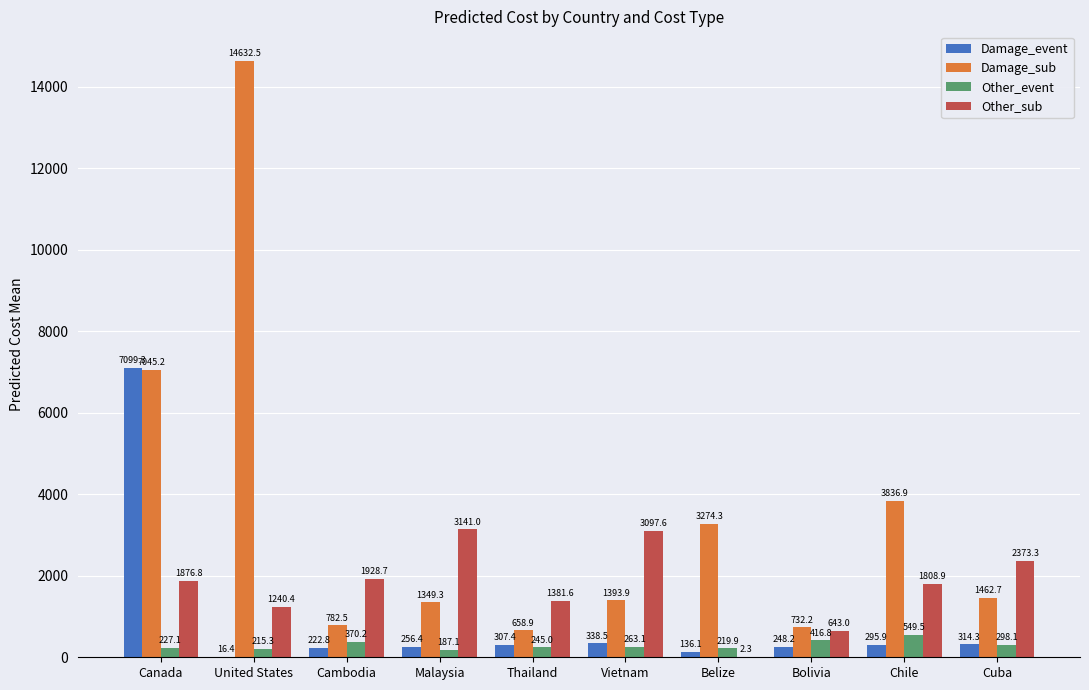

Reading right to left, transcribe all the data shown in this chart.

Damage_event: 314.3	295.9	248.2	136.1	338.5	307.4	256.4	222.8	16.4	7099.3
Damage_sub: 1462.7	3836.9	732.2	3274.3	1393.9	658.9	1349.3	782.5	14632.5	7045.2
Other_event: 298.1	549.5	416.8	219.9	263.1	245.0	187.1	370.2	215.3	227.1
Other_sub: 2373.3	1808.9	643.0	2.3	3097.6	1381.6	3141.0	1928.7	1240.4	1876.8